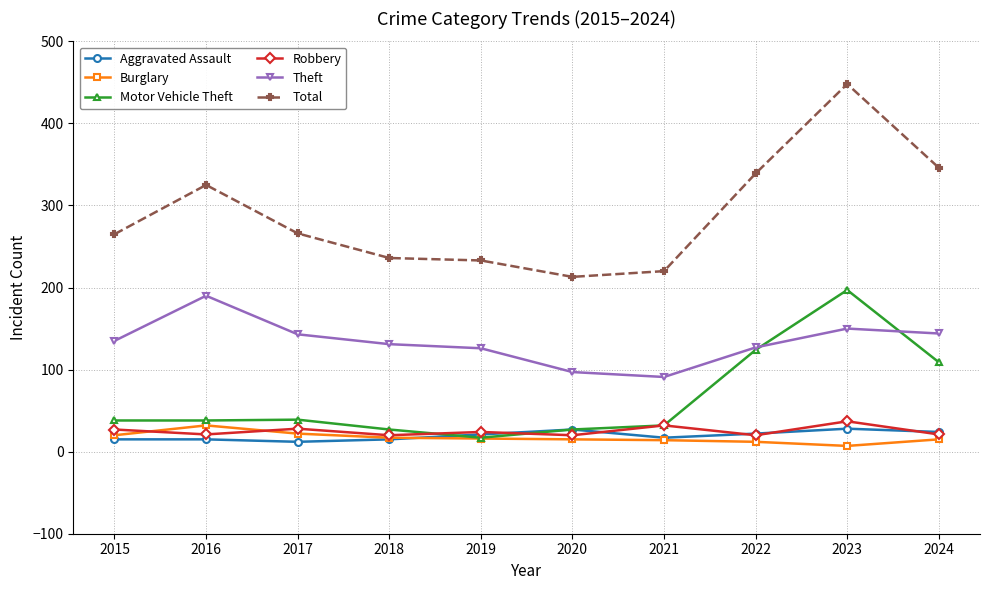

Which series has the largest total across all categories?

Total